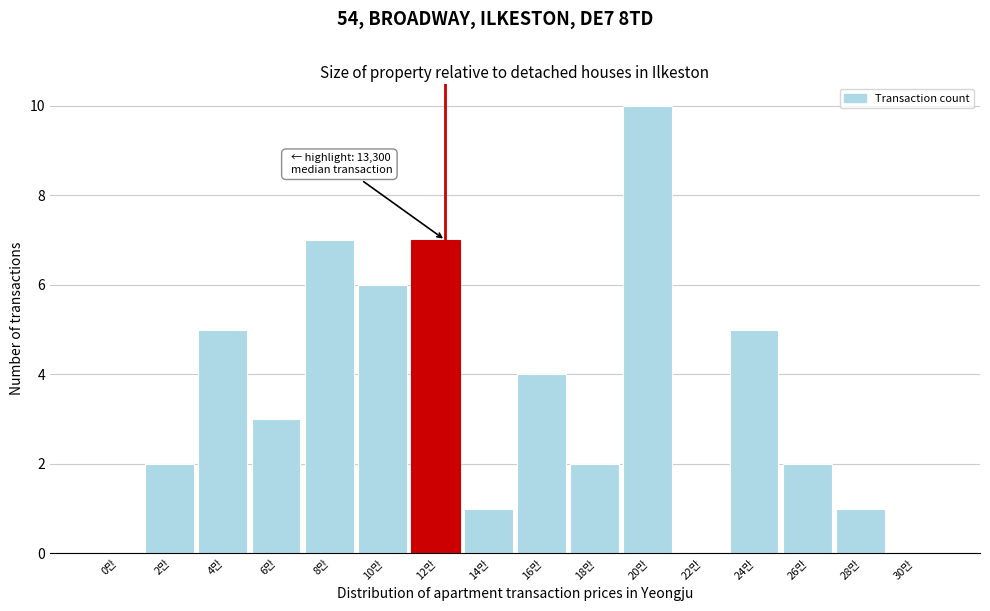

Reading right to left, transcribe all the data shown in this chart.

30만=0	28만=1	26만=2	24만=5	22만=0	20만=10	18만=2	16만=4	14만=1	12만=7	10만=6	8만=7	6만=3	4만=5	2만=2	0만=0